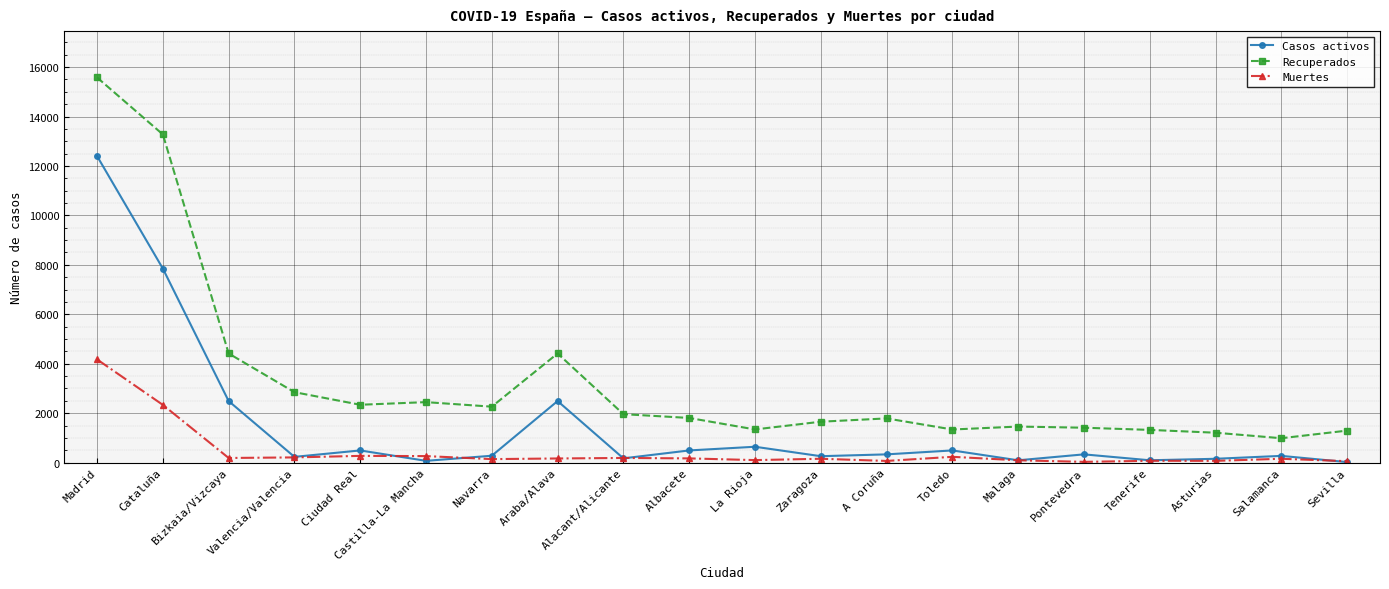

At which label does Muertes reach its peak?

Madrid